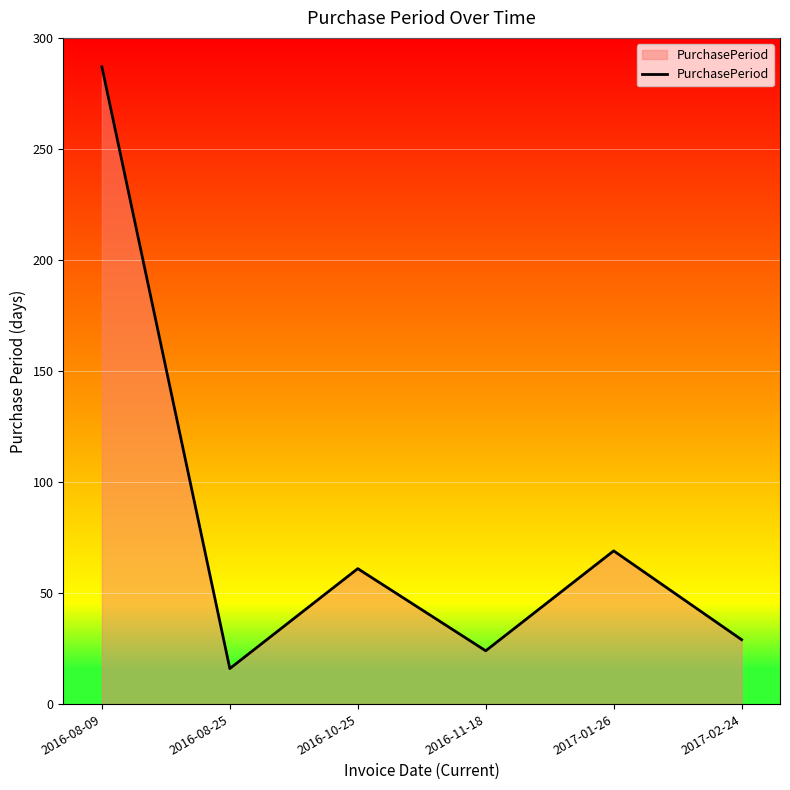

Reading left to right, what are all the values shown in this chart?

287	16	61	24	69	29